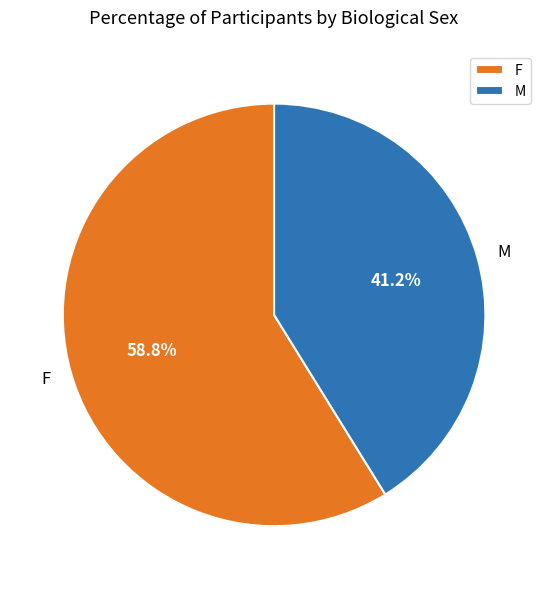

Is there a majority slice in this chart?

Yes